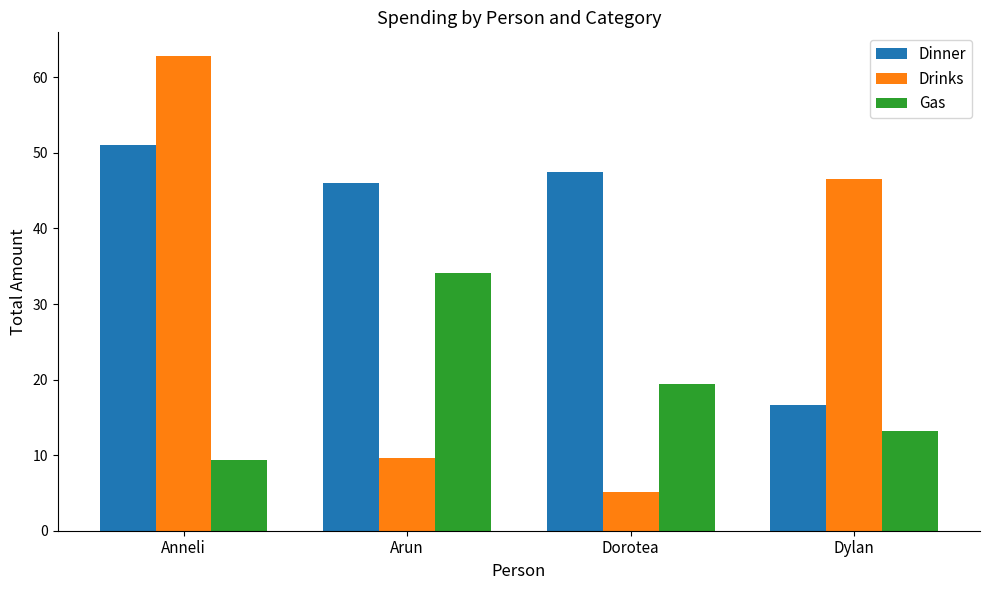

Reading right to left, transcribe all the data shown in this chart.

Dinner: Dylan=16.7	Dorotea=47.5	Arun=46.0	Anneli=51.1
Drinks: Dylan=46.5	Dorotea=5.1	Arun=9.7	Anneli=62.8
Gas: Dylan=13.2	Dorotea=19.5	Arun=34.0	Anneli=9.3